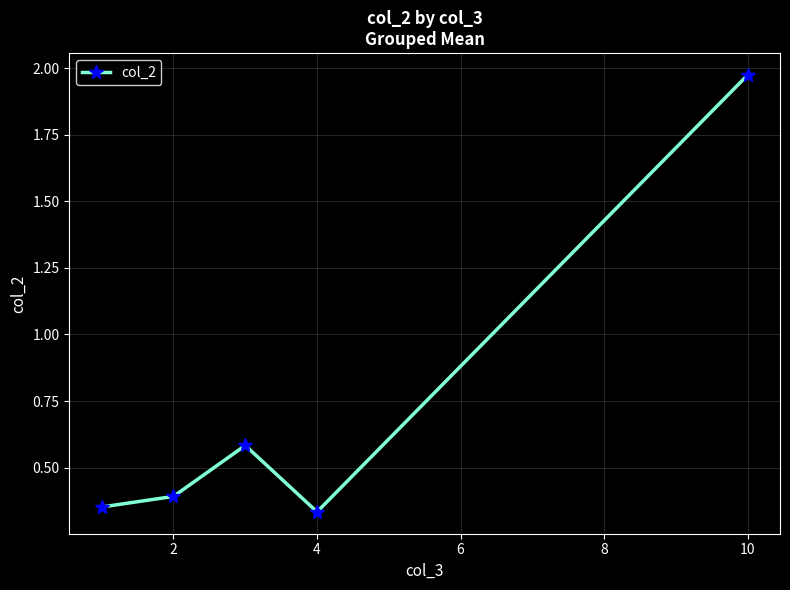

How many points are lower than both their immediate neighbors (excluding endpoints)?

1